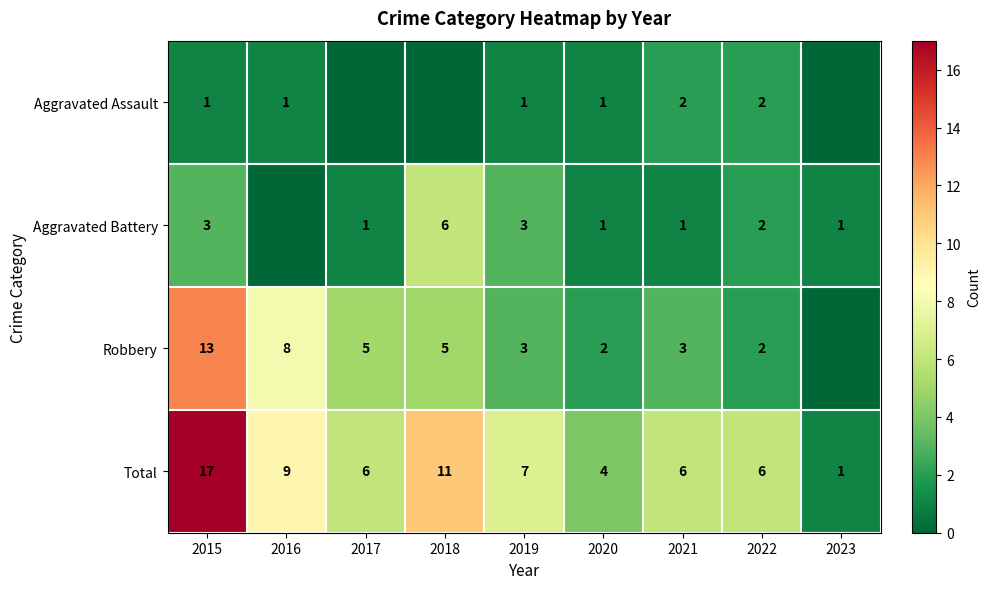

What is the sum of the Total values at 2023 and 2019?

8